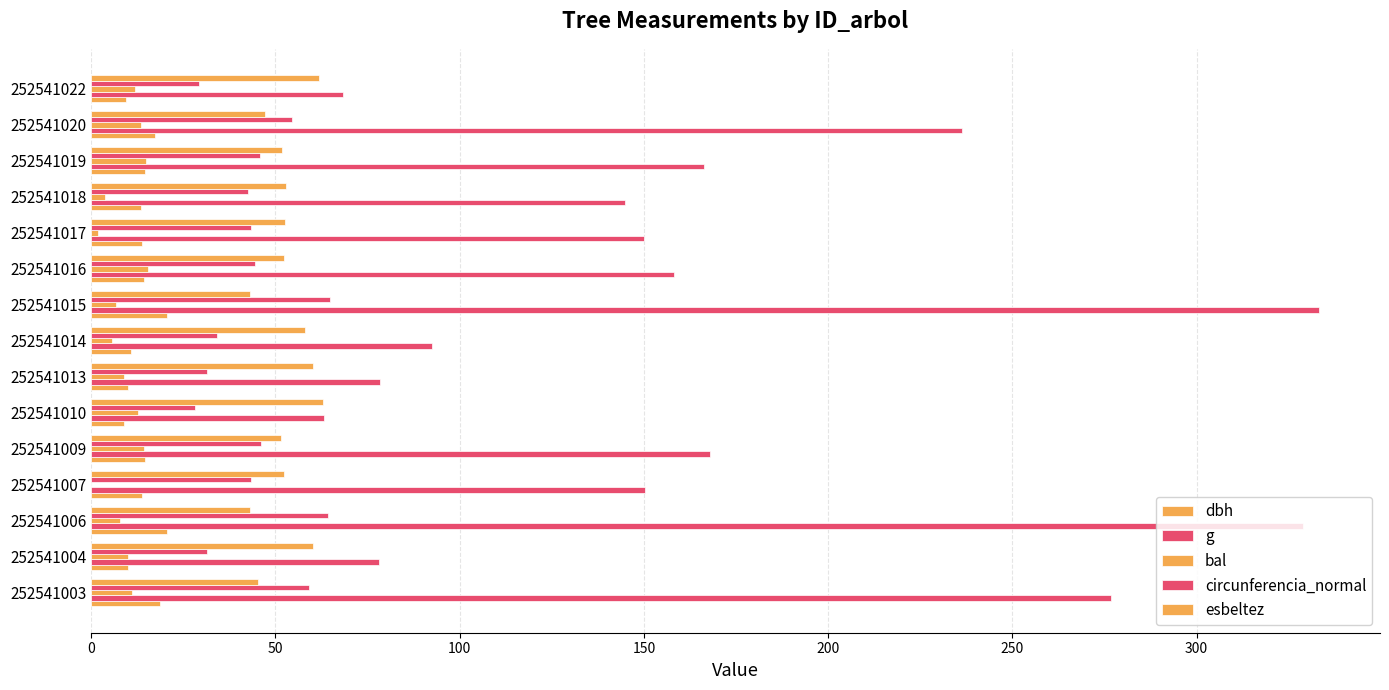

What is the sum of all circunferencia_normal values?

662.5